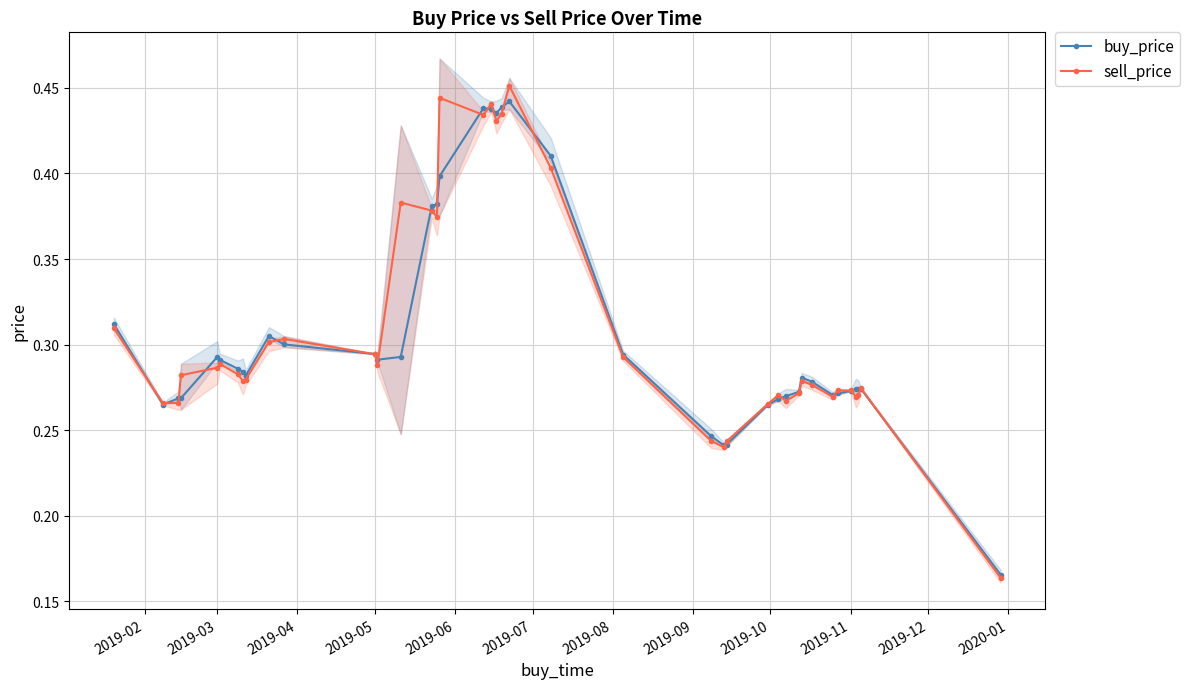

True or false: buy_price has more than 1 points higher than both neighbors.

True